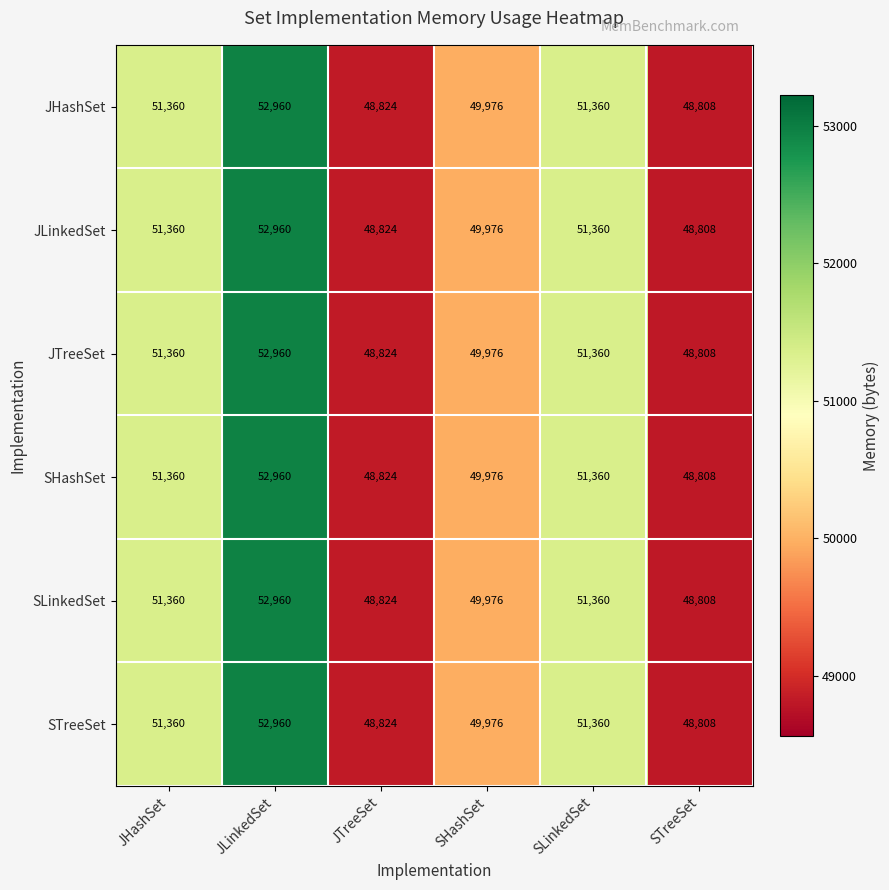

What is the total value across all series at STreeSet?

292848